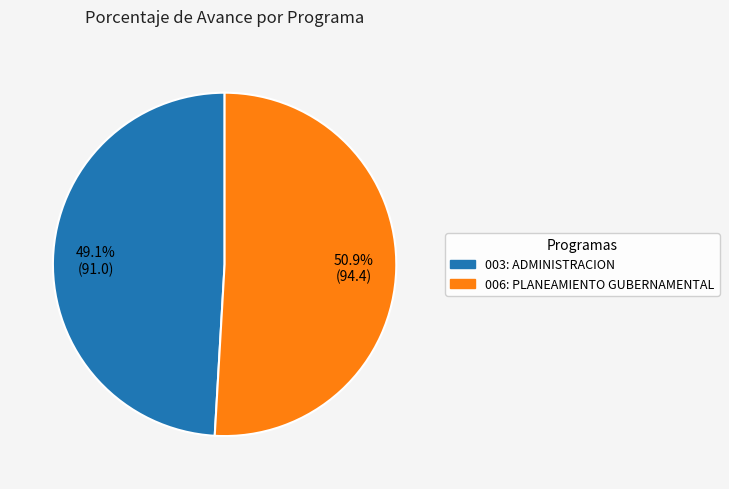

Is it true that 006: PLANEAMIENTO GUBERNAMENTAL is 45% of the pie?

False